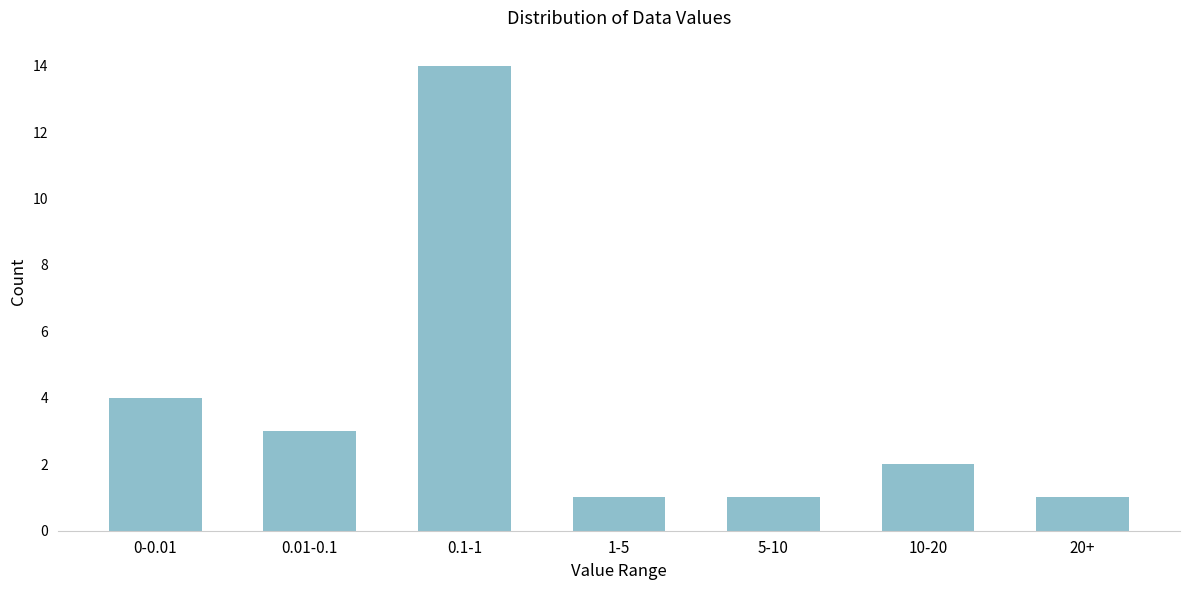

Reading left to right, list all the values displayed in this chart.

0-0.01=4	0.01-0.1=3	0.1-1=14	1-5=1	5-10=1	10-20=2	20+=1